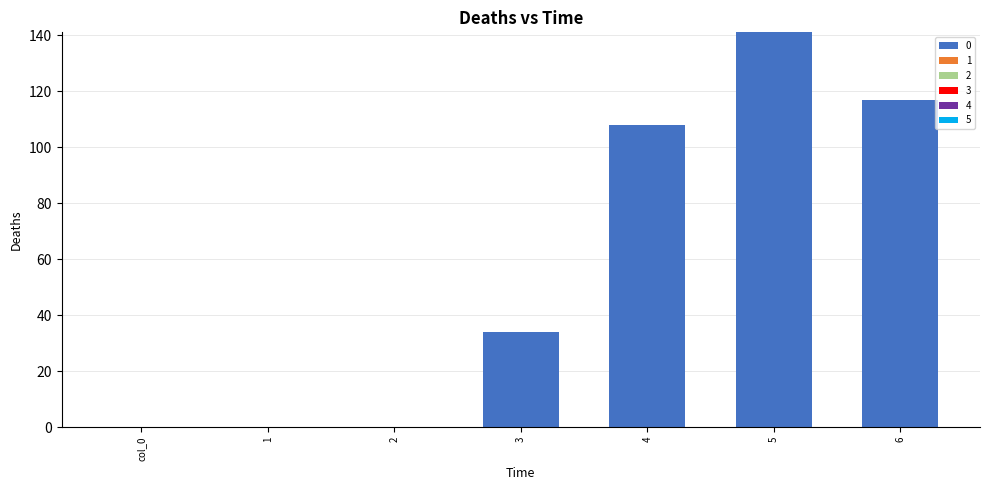

What is the change in value from 2 to 3?

+34